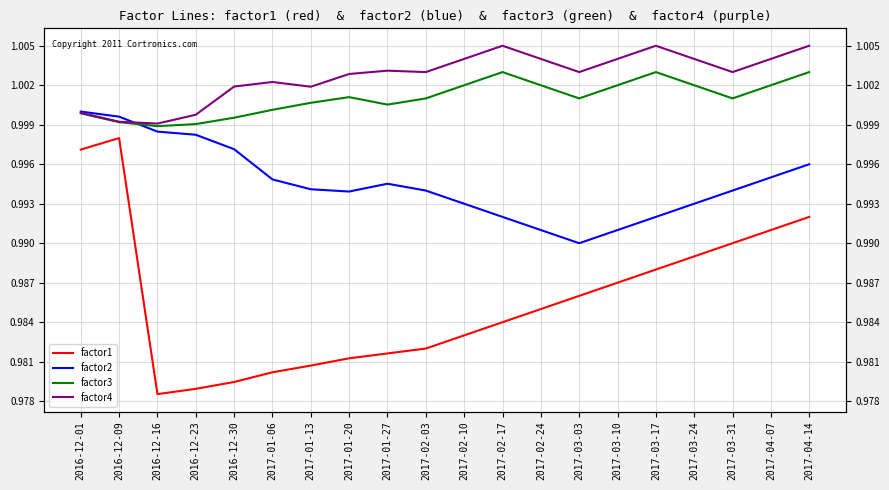

What is the sum of the factor4 values at 2017-04-07 and 2017-03-31?

2.0